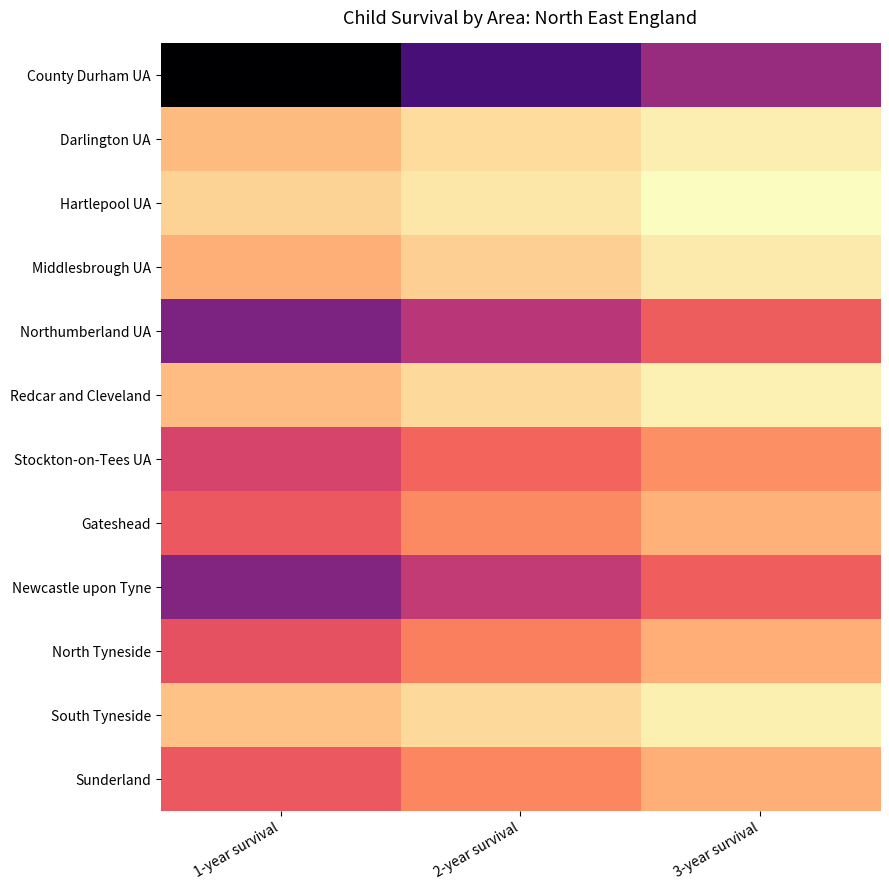

Which has a higher value, 2-year survival or 1-year survival?

1-year survival